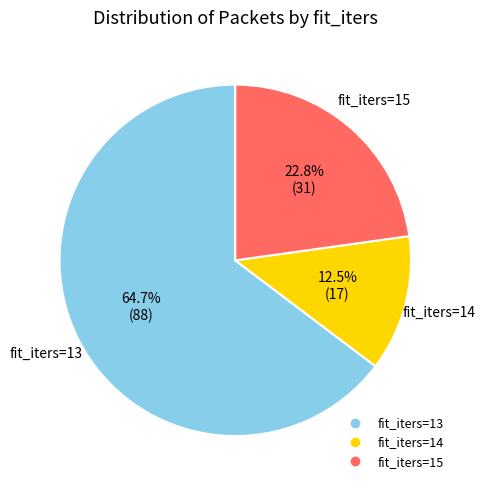

What is the smallest slice in the pie chart?

fit_iters=14